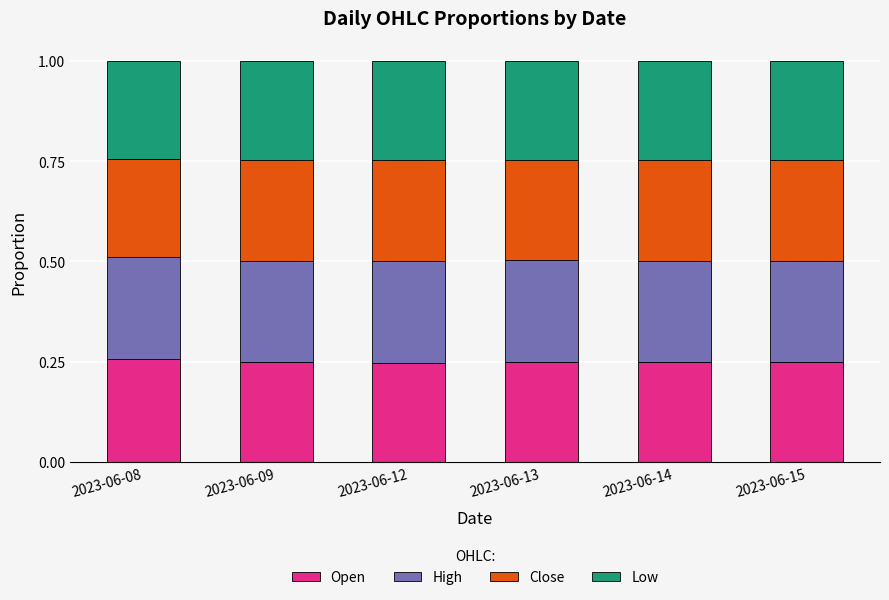

What is the total value across all series at 2023-06-15?

1.0